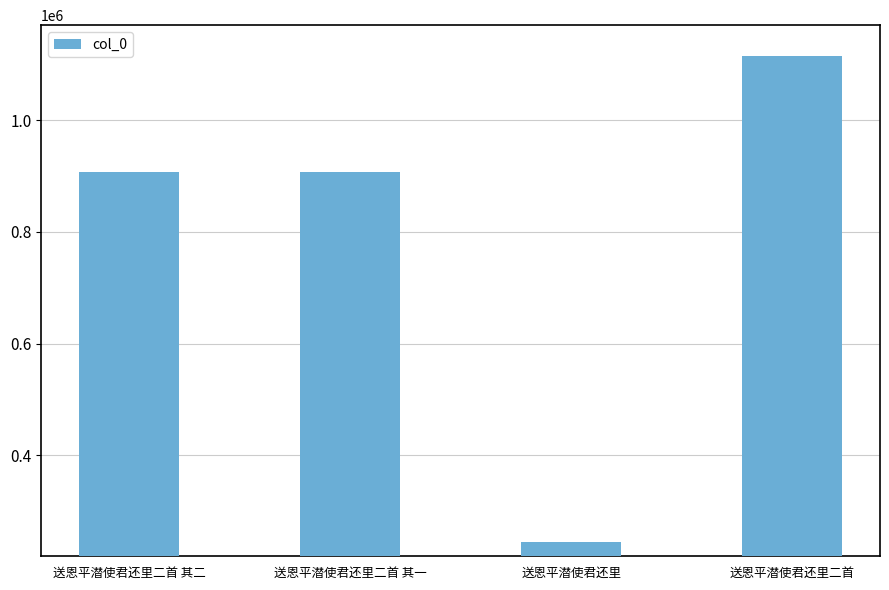

What is the label of the 2nd bar from the left?

送恩平潜使君还里二首 其一